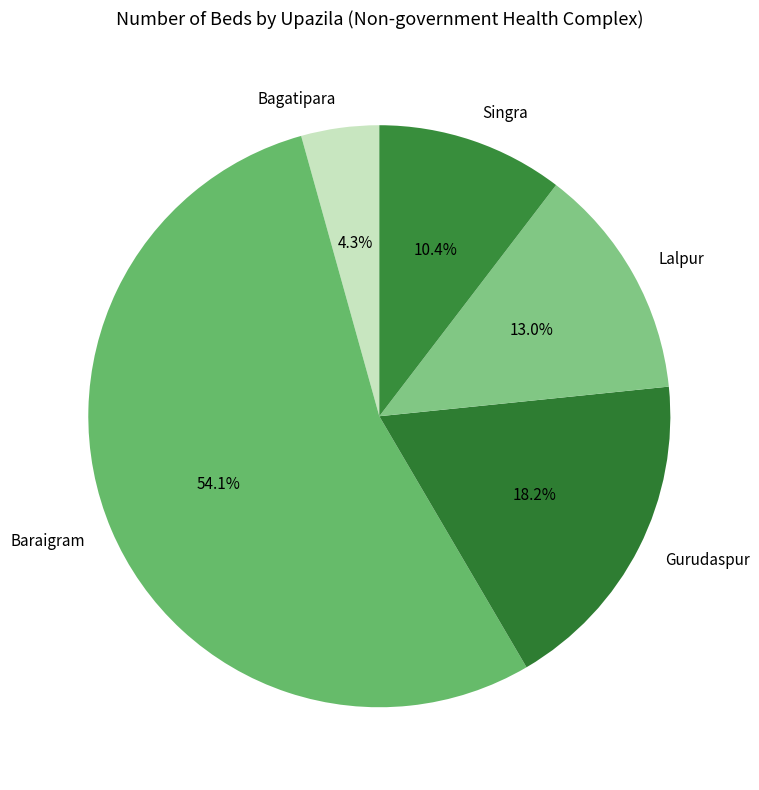

Count the number of slices in the pie.

5